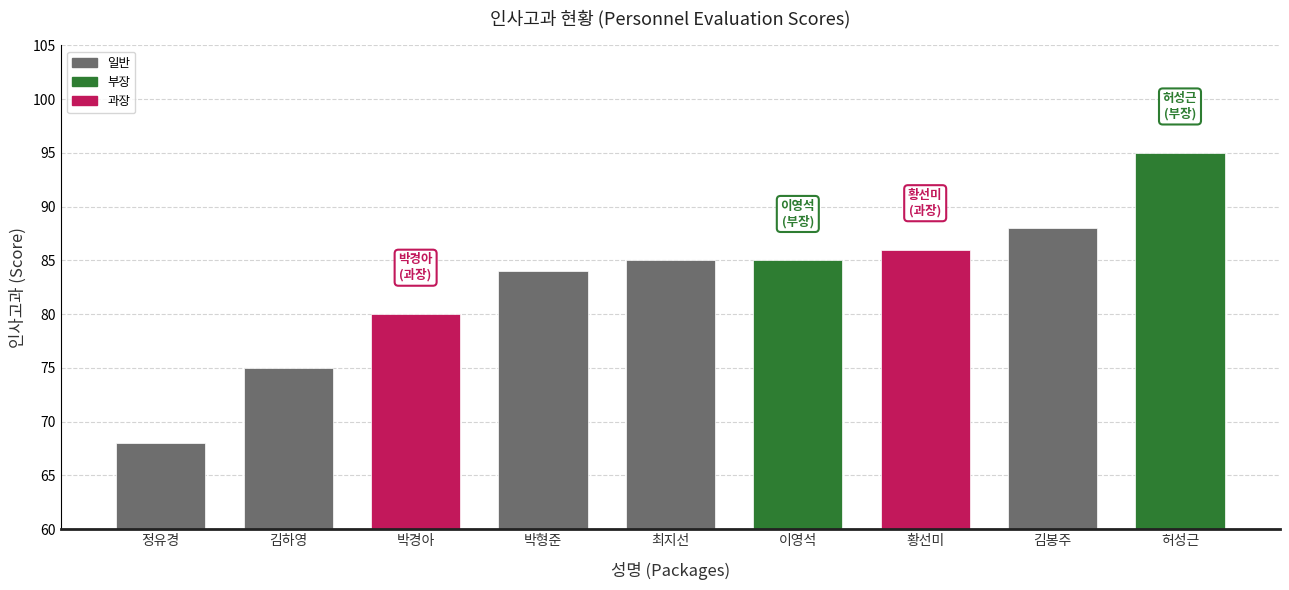

Reading left to right, extract all data points from this chart.

정유경=68	김하영=75	박경아=80	박형준=84	최지선=85	이영석=85	황선미=86	김봉주=88	허성근=95